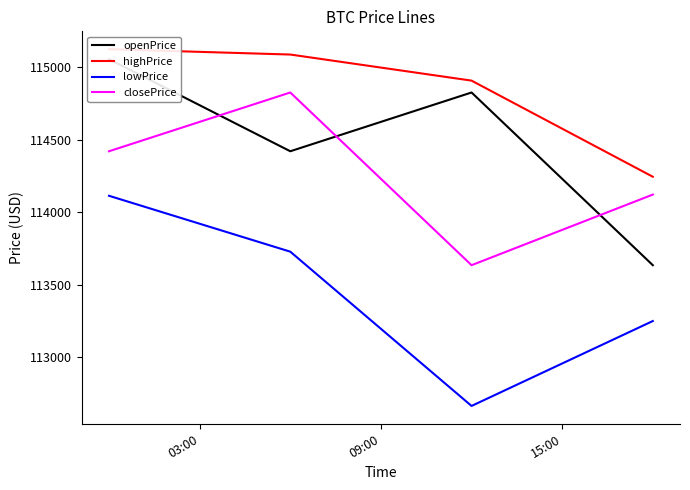

How many interior local valleys does the openPrice series have?

1